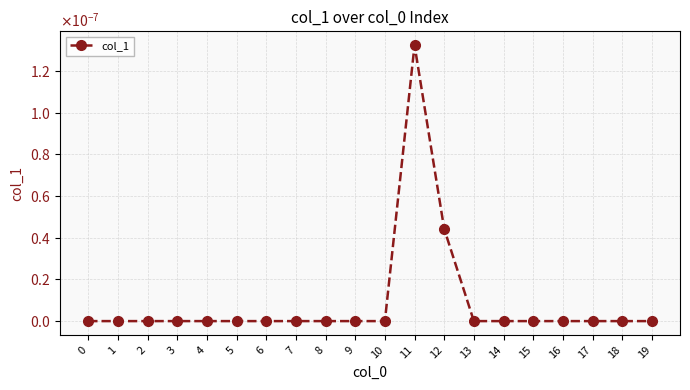

Does the chart have visible grid lines?

Yes